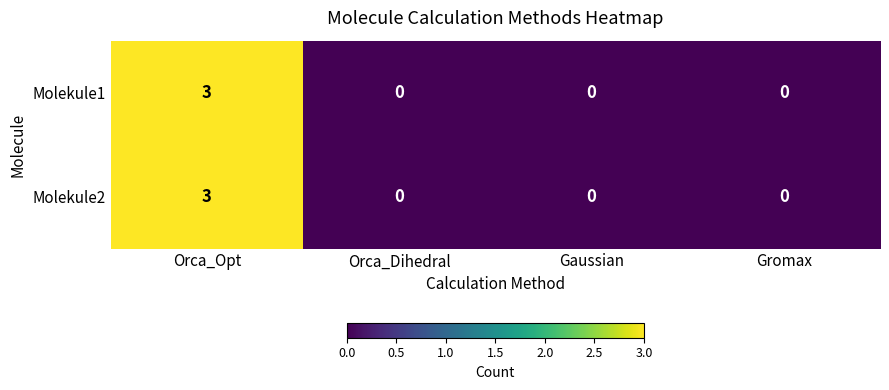

The value of Molekule2 at Gromax is 0. True or false?

True